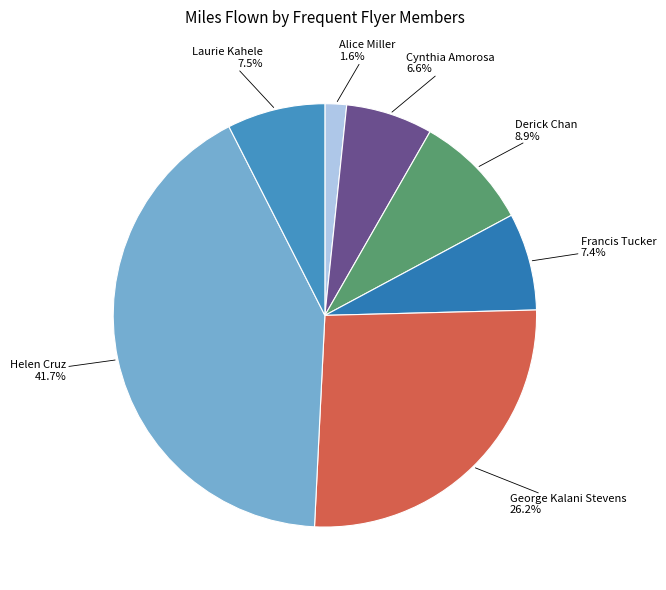

To the nearest percent, what is the average slice percentage?

14%